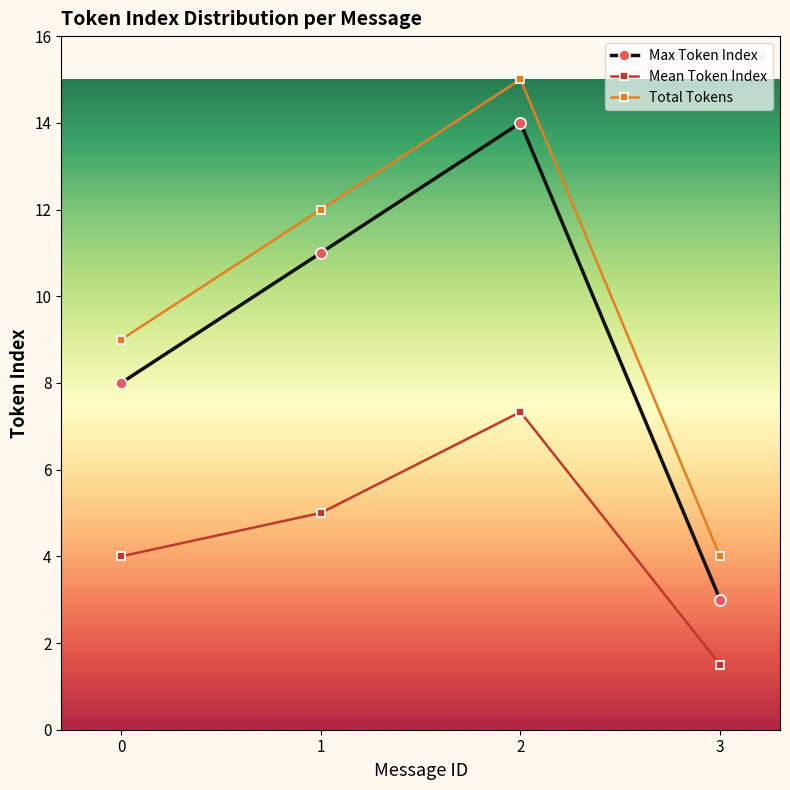

What is the difference between the highest and lowest values at 2?

7.7